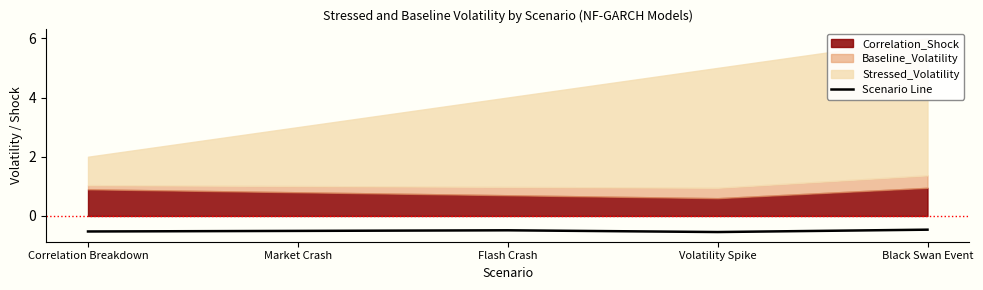

The chart shows a value of -0.3 at Flash Crash. True or false?

False